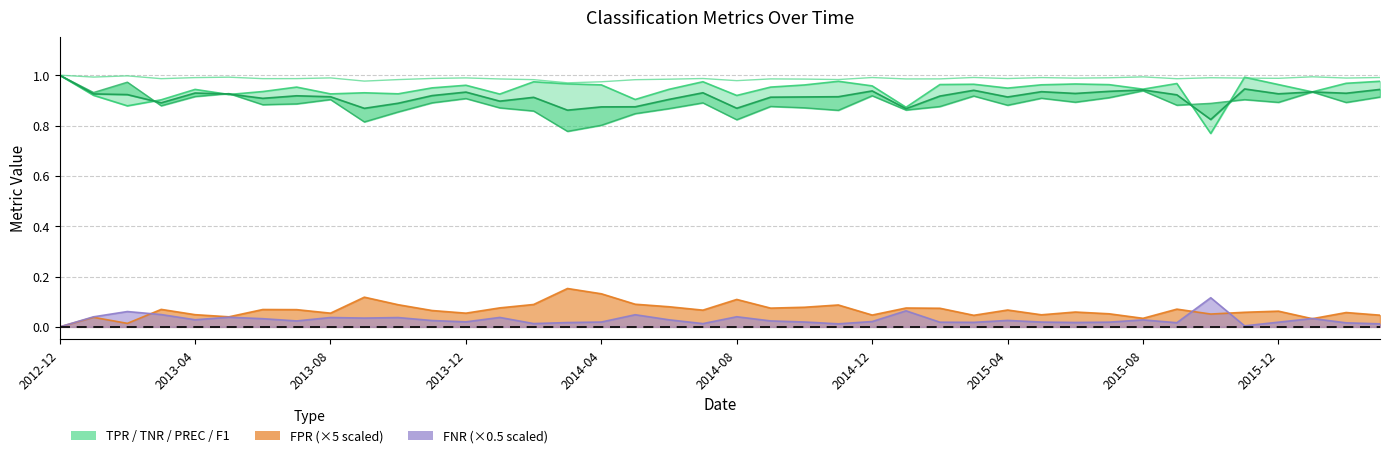

What is the label of the 14th point from the right?

2015-02